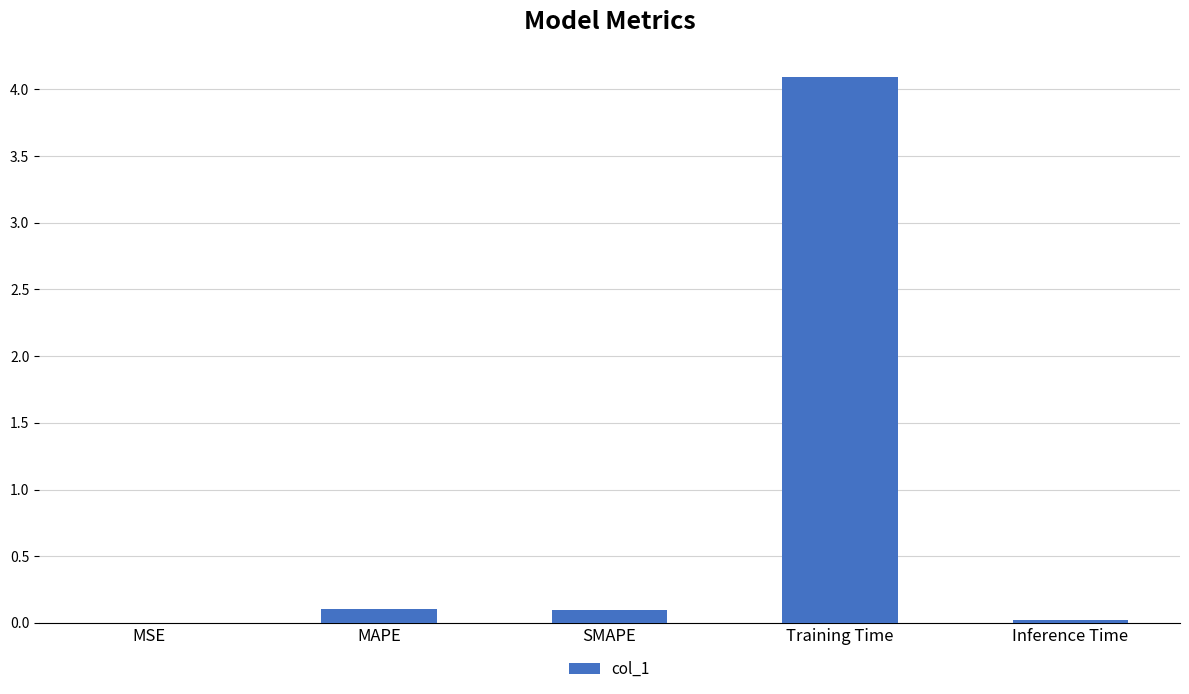

What is the sum of all values?

4.3